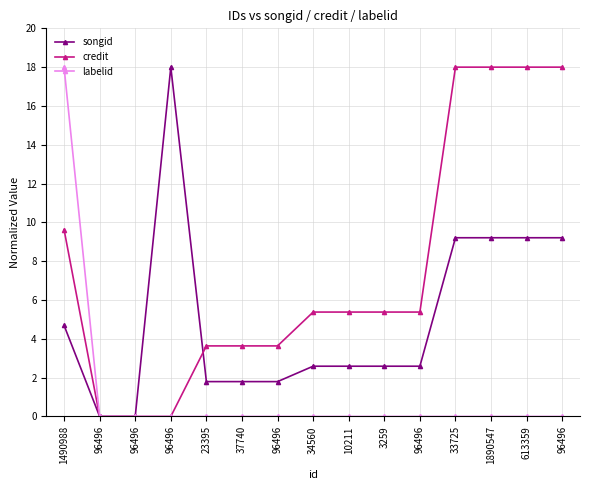

What is the total value across all series at 3259?

8.0